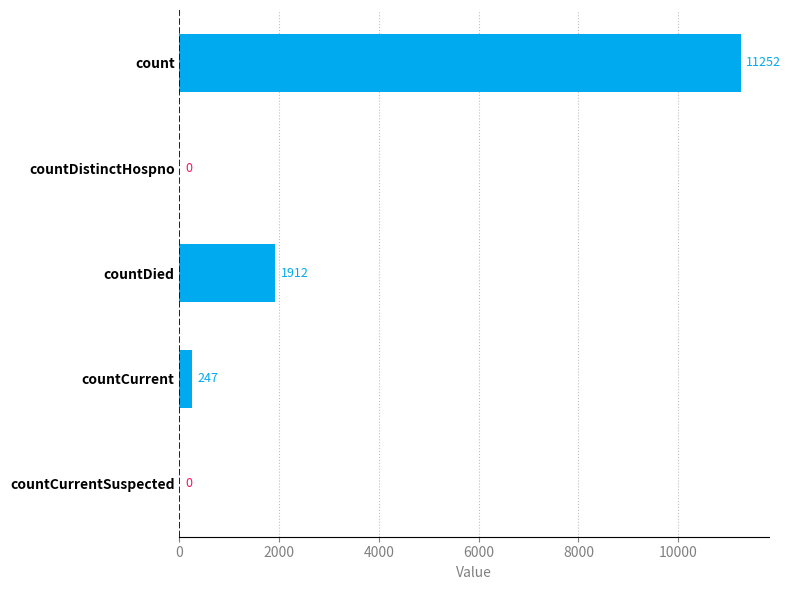

What is the greatest value displayed?

11252